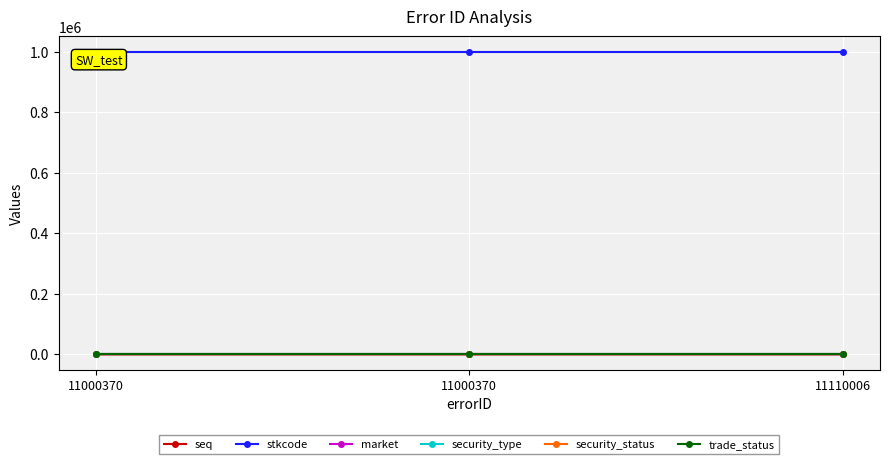

Reading left to right, extract all data points from this chart.

seq: 11000370=76	11000370=77	11110006=78
stkcode: 11000370=999999	11000370=999999	11110006=999999
market: 11000370=1	11000370=1	11110006=1
security_type: 11000370=111	11000370=111	11110006=111
security_status: 11000370=2	11000370=2	11110006=2
trade_status: 11000370=0	11000370=0	11110006=0